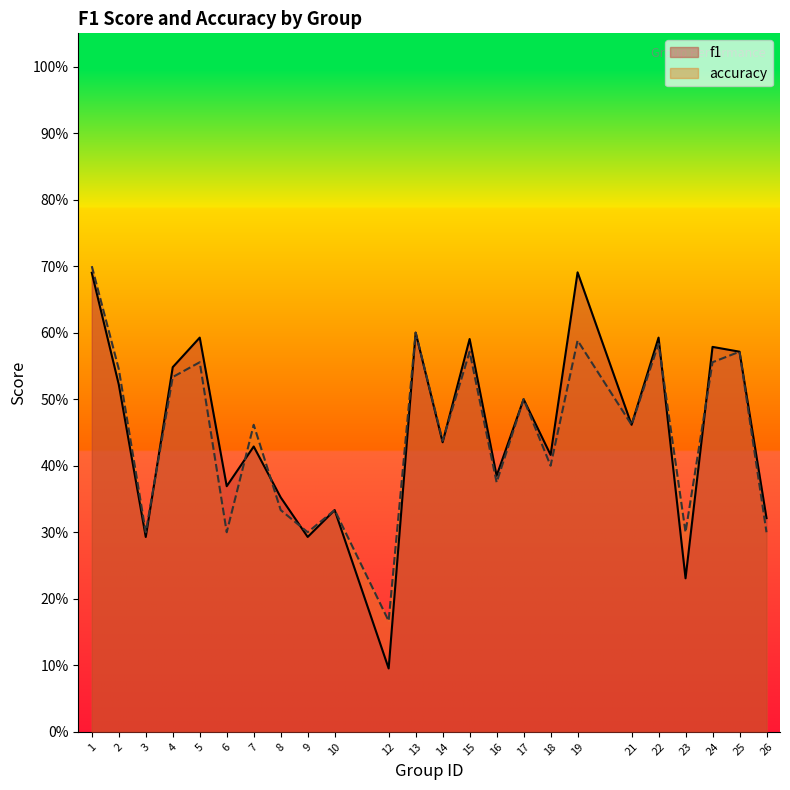

Between 8 and 12, which series saw the biggest shift?

f1